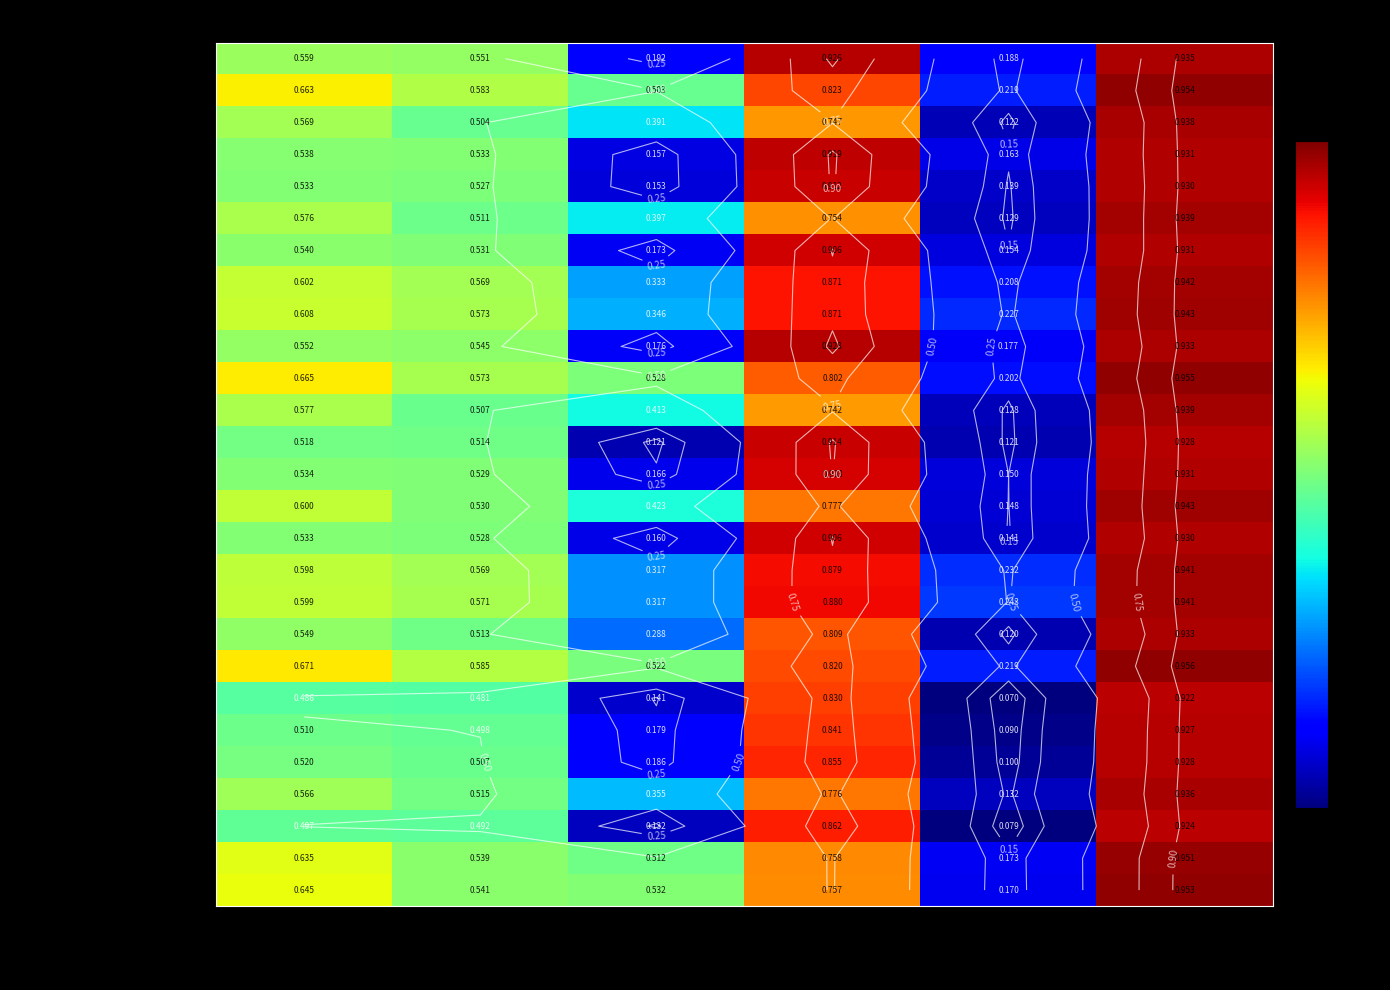

At VPP, list the series in order from largest to smallest.

XGBoost - ADASYN, Gradient Boost - ADASYN, XGBoost - SMOTE, Logistic Regression - SMOTE, Logistic Regression - ROS, Gradient Boost - SMOTE, Logistic Regression - ADASYN, Light GBM - SMOTE, Light GBM - ADASYN, Gradient Boost - ROS, XGBoost - RandomOverSampler, Decision Tree - SMOTE, Adaboost - SMOTE, Random Forest - ADASYN, KNN - ADASYN, Adaboost - ADASYN, Random Forest - SMOTE, KNN - RandomOverSampler, KNN - SMOTE, SVM RBF - ADASYN, SVM RBF - SMOTE, Decision Tree - ADASYN, Light GBM - RandomOverSampler, Random Forest - ROS, Decision Tree - ROS, Adaboost - RandomOverSampler, SVM RBF - RandomOverSampler